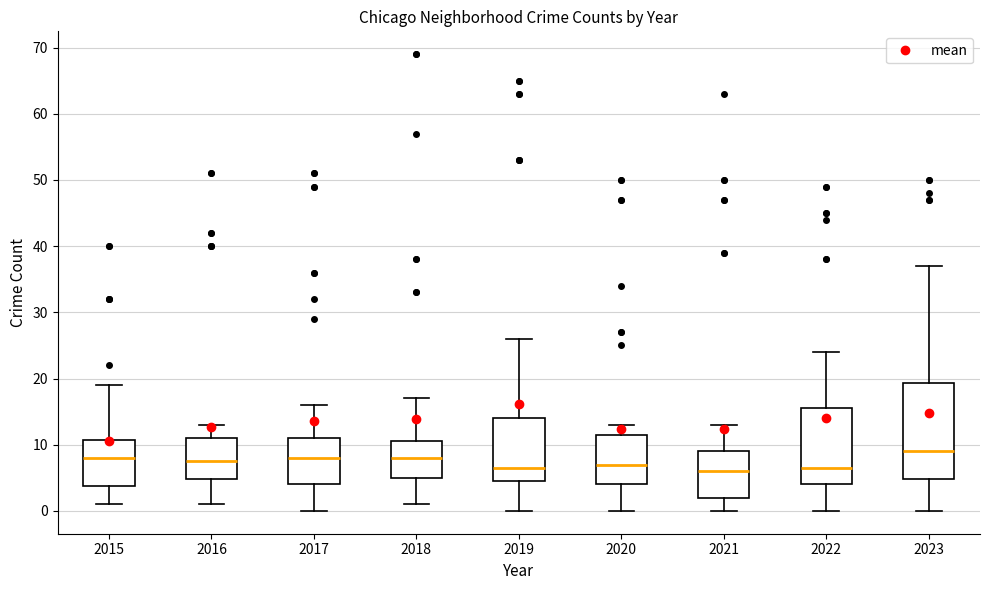

Which box has the highest median line?

2023